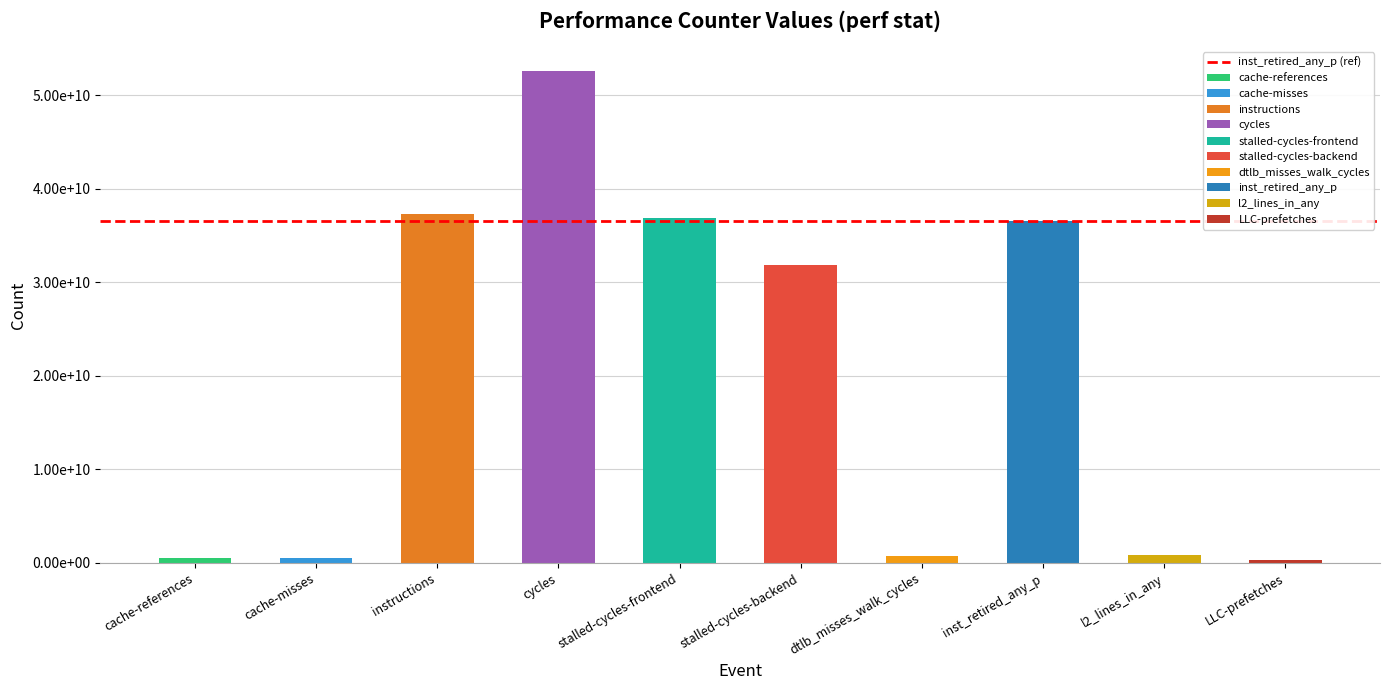

Reading right to left, list all the values displayed in this chart.

LLC-prefetches=314684515	l2_lines_in_any=870464655	inst_retired_any_p=36530181936	dtlb_misses_walk_cycles=745149664	stalled-cycles-backend=31905381329	stalled-cycles-frontend=36937828595	cycles=52558819200	instructions=37302682140	cache-misses=532557044	cache-references=580826526